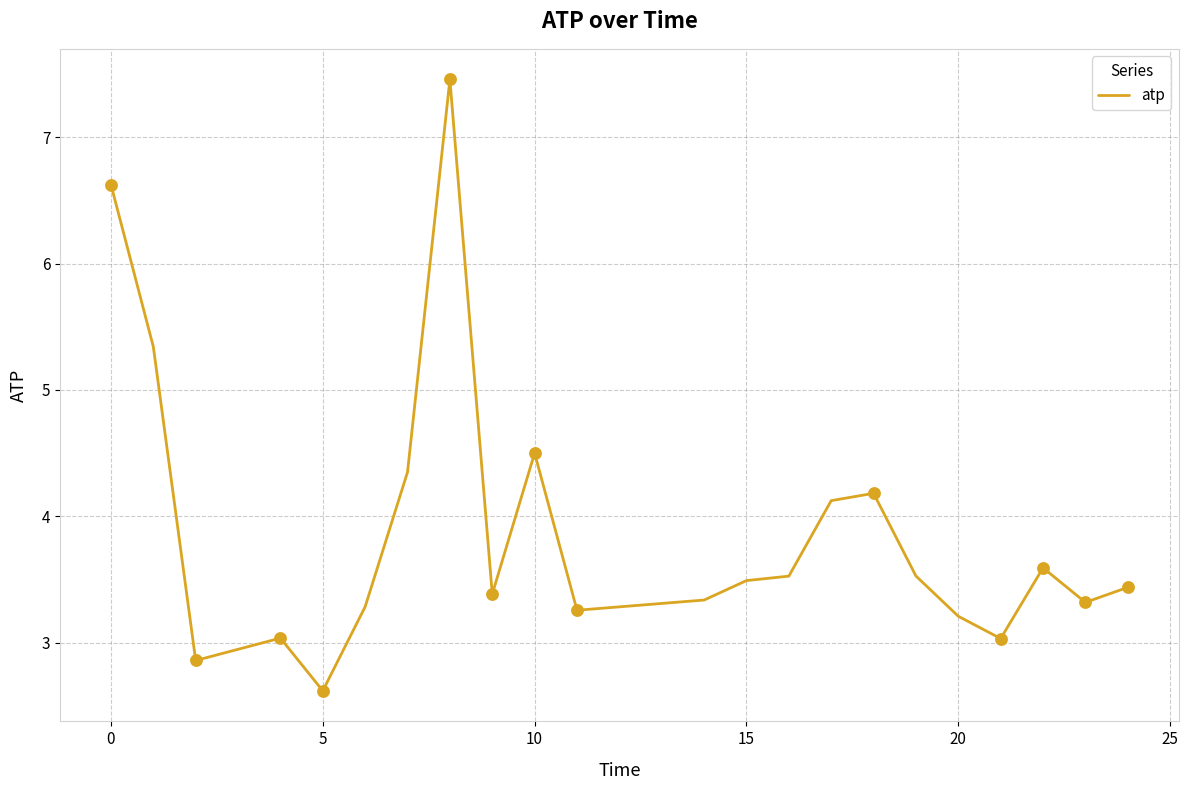

What is the difference between the maximum and minimum values?

4.8